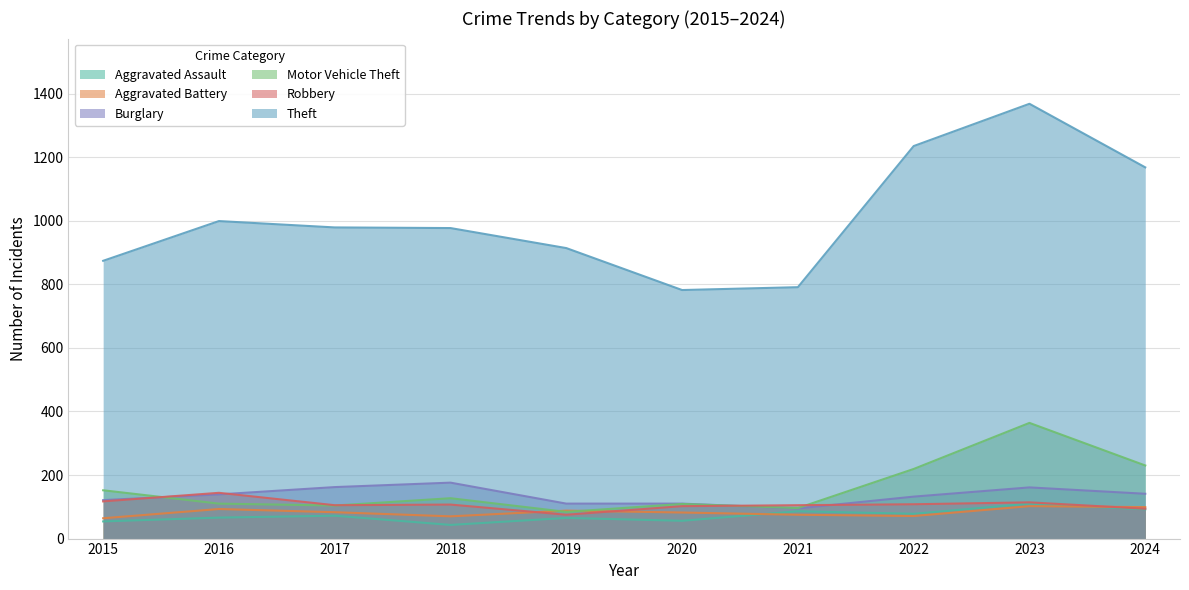

Where is the first local minimum for Motor Vehicle Theft?

2017